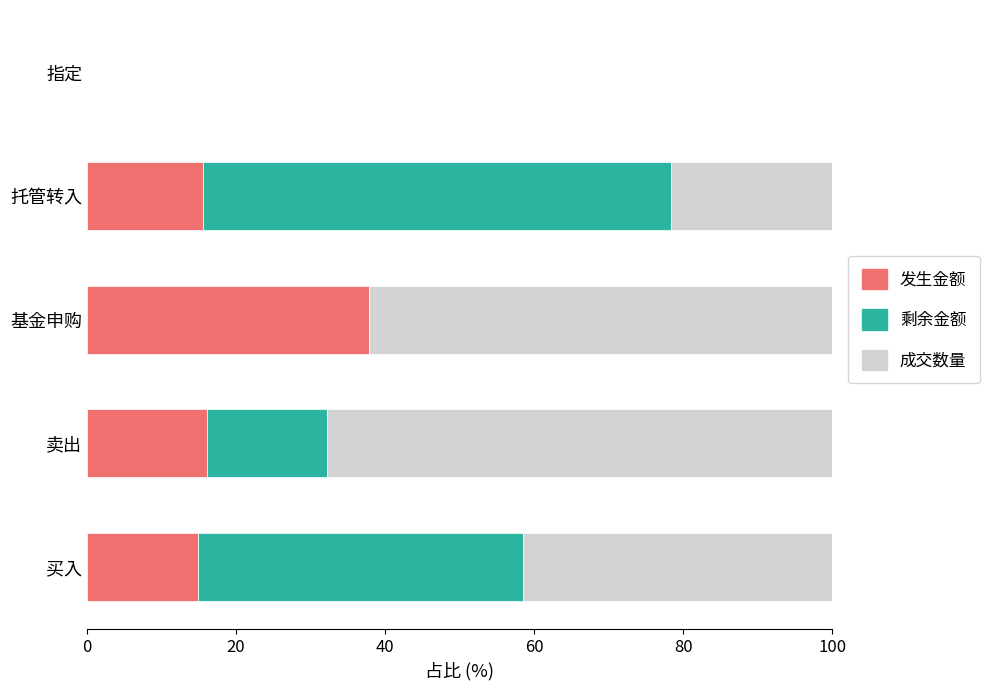

What is the total value across all series at 托管转入?

100.0